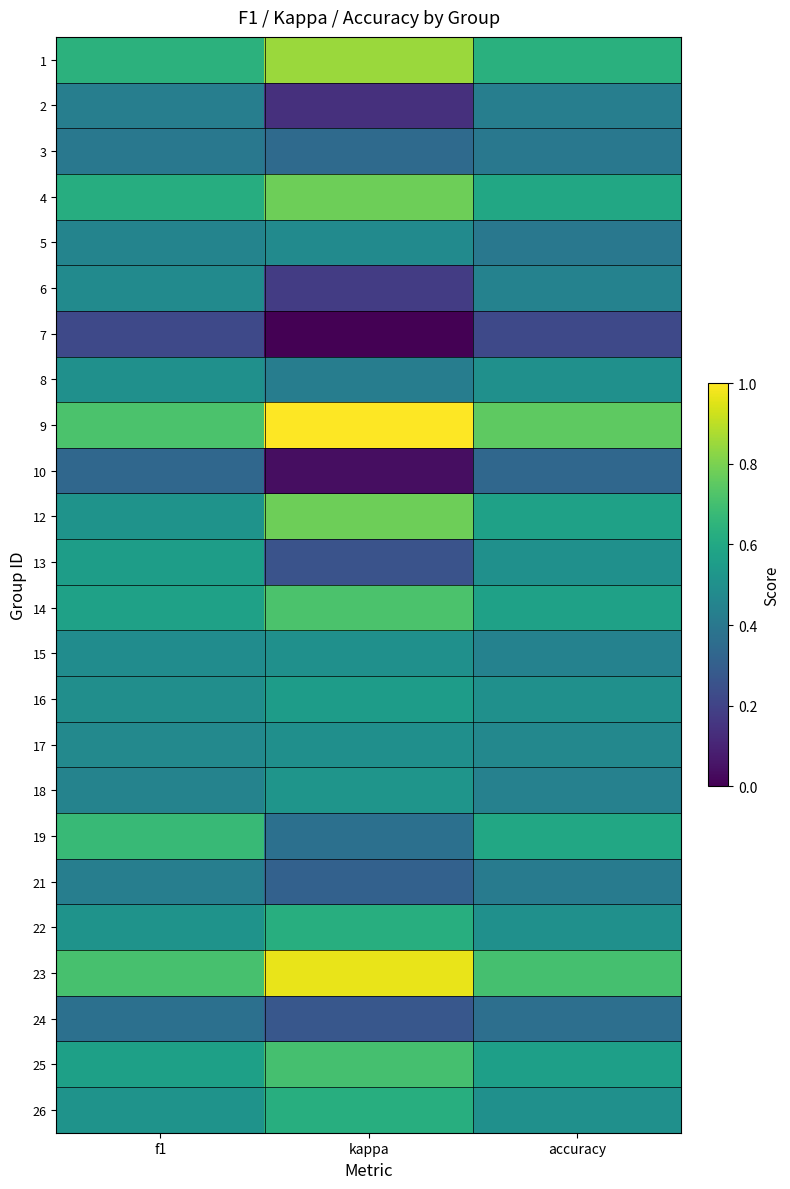

What is the spread (max minus min) of values at kappa?

1.0